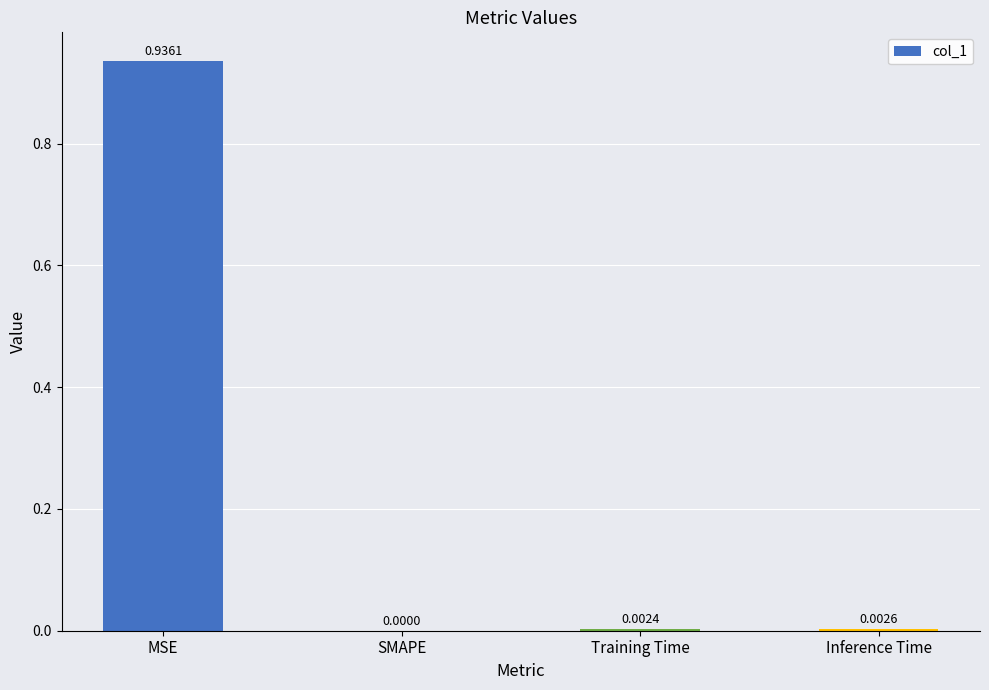

Is it true that the value at MSE is 0.2?

False